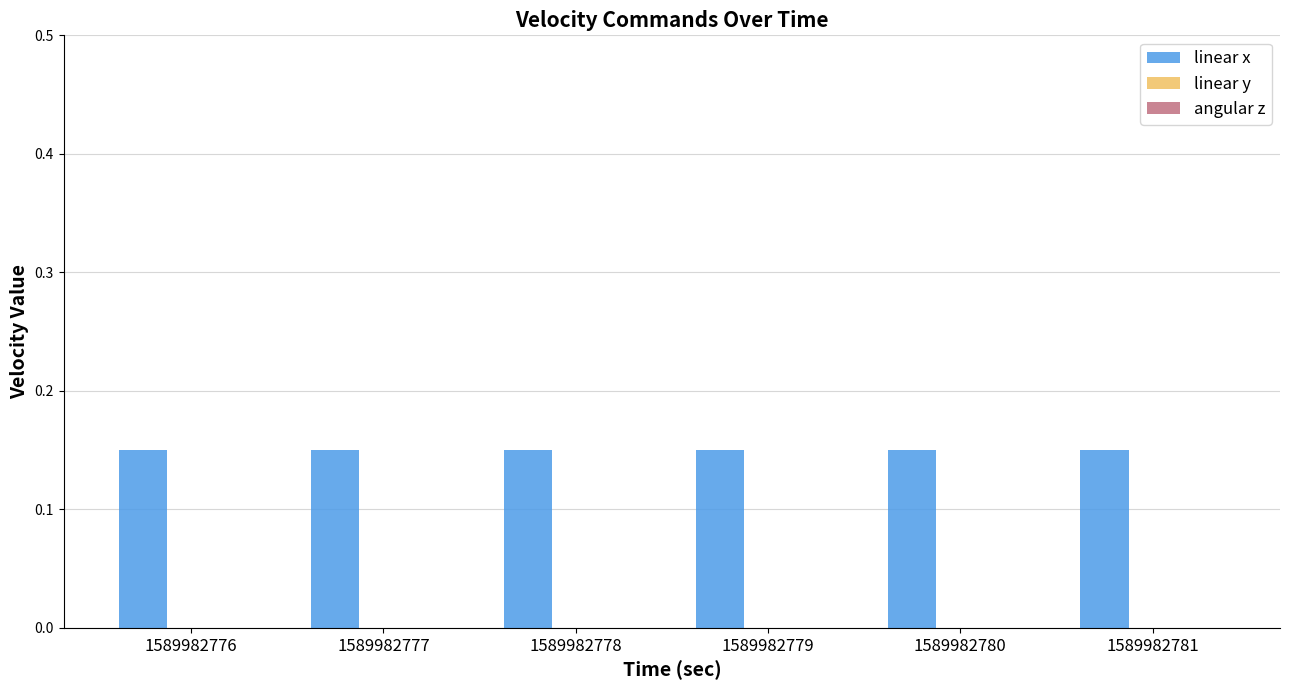

What are all the series names shown in the legend?

linear x, linear y, angular z